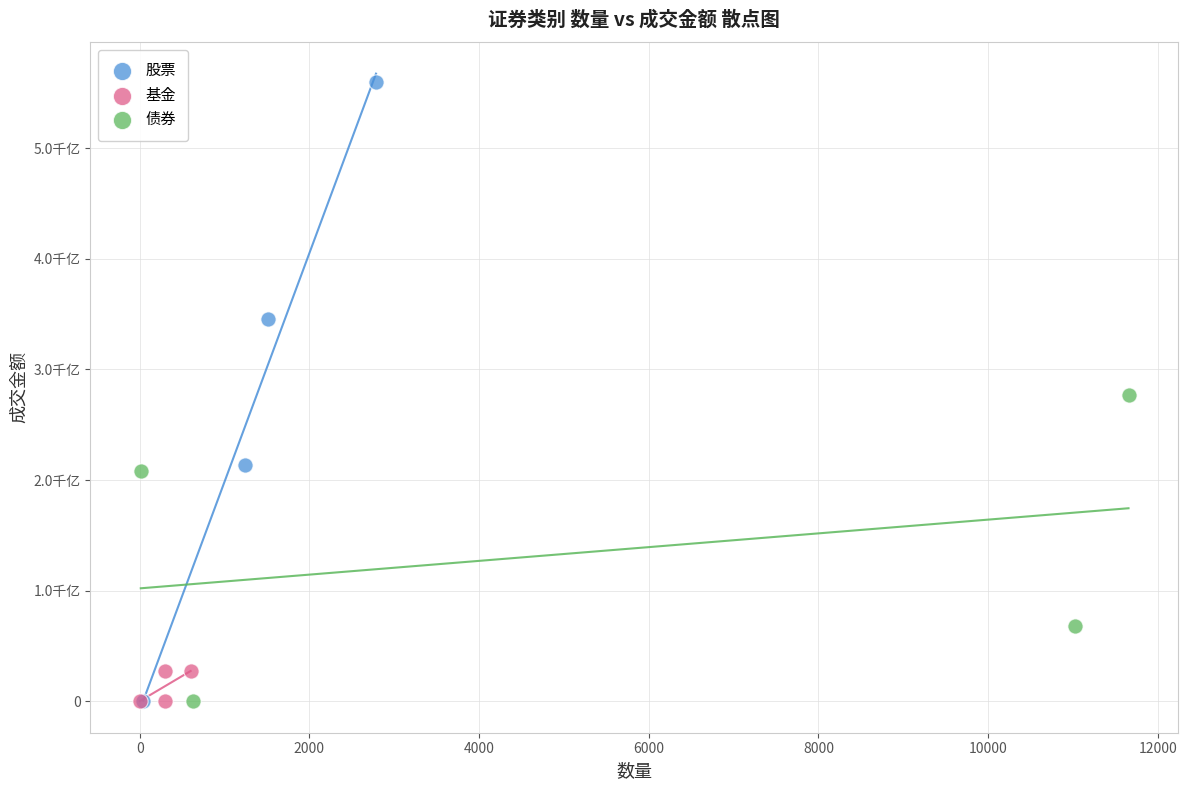

Which series has the widest spread of Y values?

股票